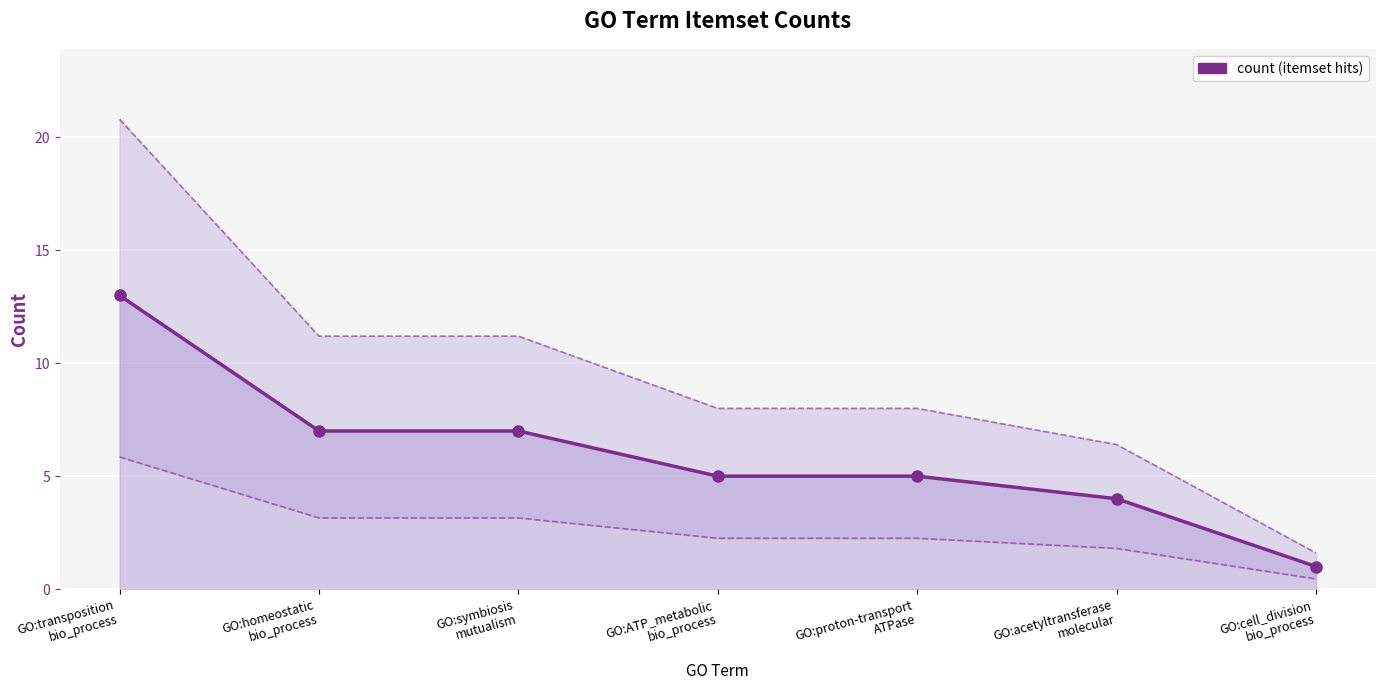

What is the label of the 2nd point from the right?

GO:acetyltransferase
molecular